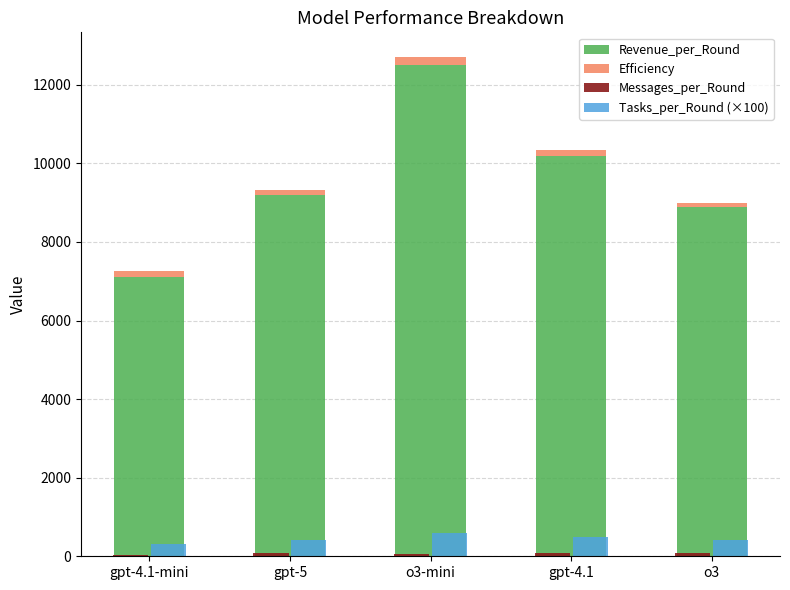

Reading left to right, extract all data points from this chart.

Revenue_per_Round: gpt-4.1-mini=7100.0	gpt-5=9200.0	o3-mini=12500.0	gpt-4.1=10200.0	o3=8900.0
Efficiency: gpt-4.1-mini=157.8	gpt-5=127.8	o3-mini=201.6	gpt-4.1=130.8	o3=93.7
Messages_per_Round: gpt-4.1-mini=45.0	gpt-5=72.0	o3-mini=62.0	gpt-4.1=78.0	o3=95.0
Tasks_per_Round (×100): gpt-4.1-mini=320.0	gpt-5=410.0	o3-mini=580.0	gpt-4.1=490.0	o3=410.0